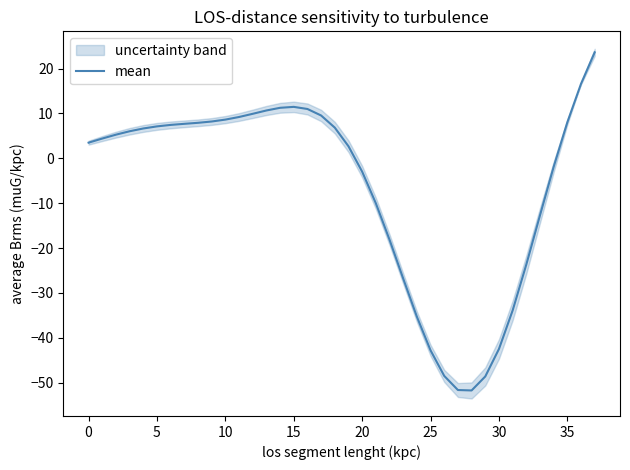

The chart shows a value of -3.0 at 20. True or false?

True